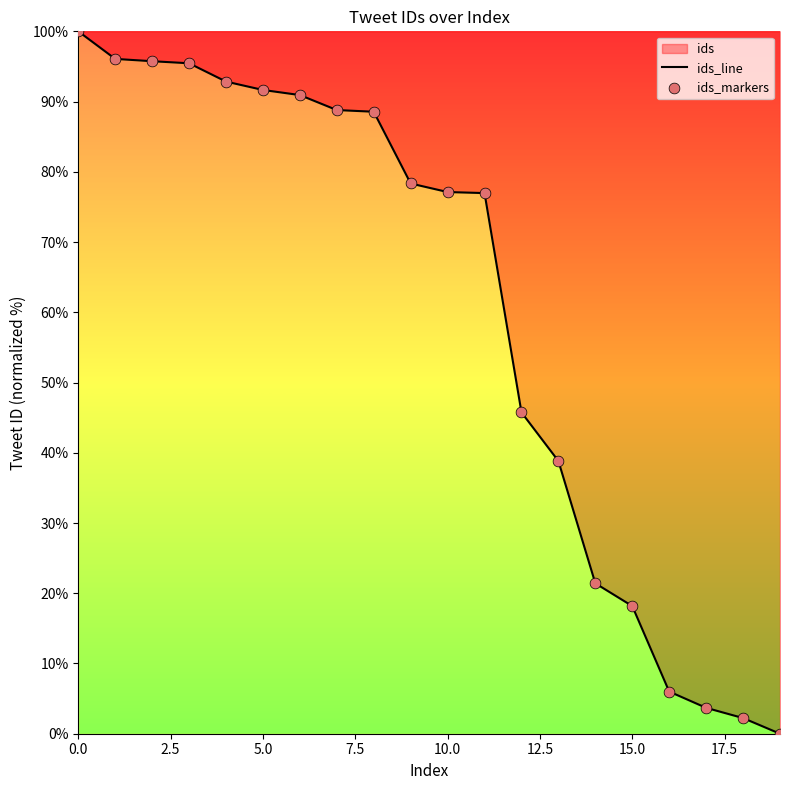

Which series contains the lowest Y value?

ids_line